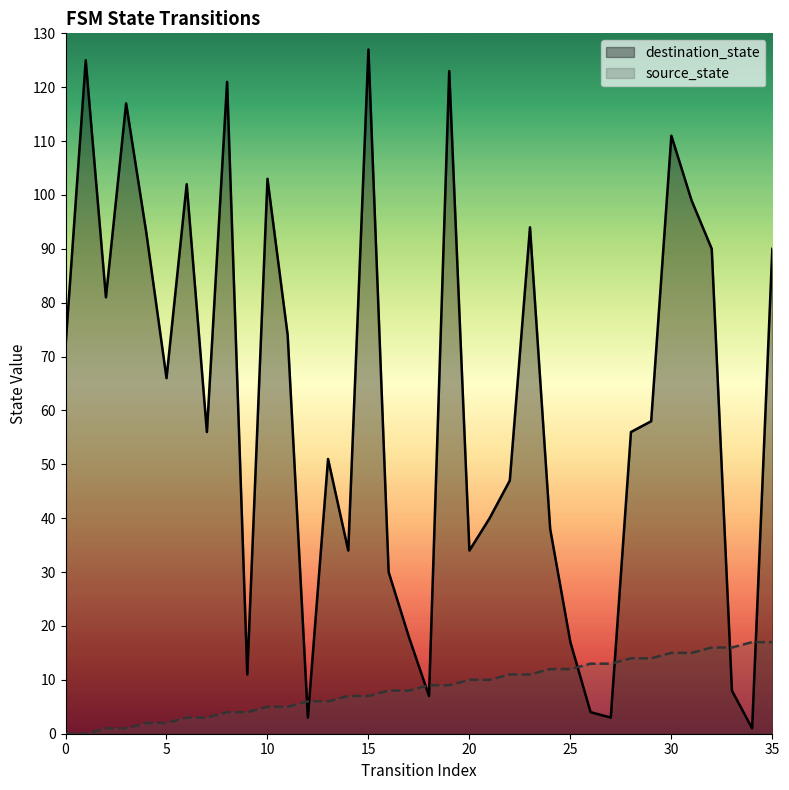

What is the value of the destination_state point at the 20th from the left?

123